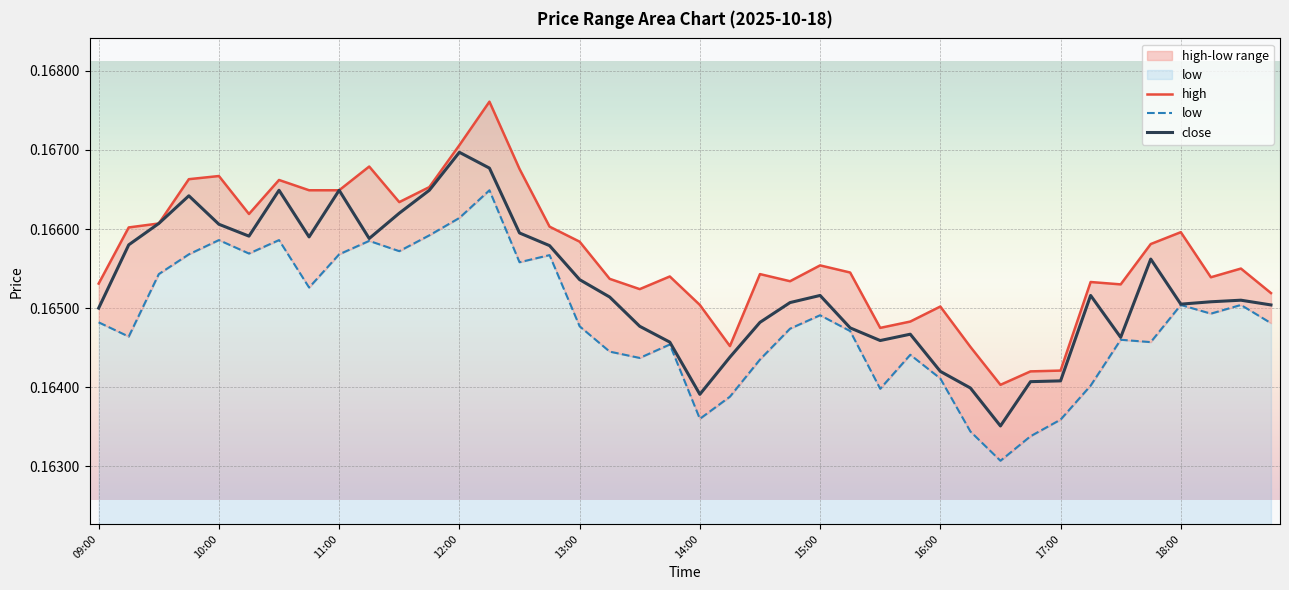

What is the sum of the low values at 29 and 11?

0.3